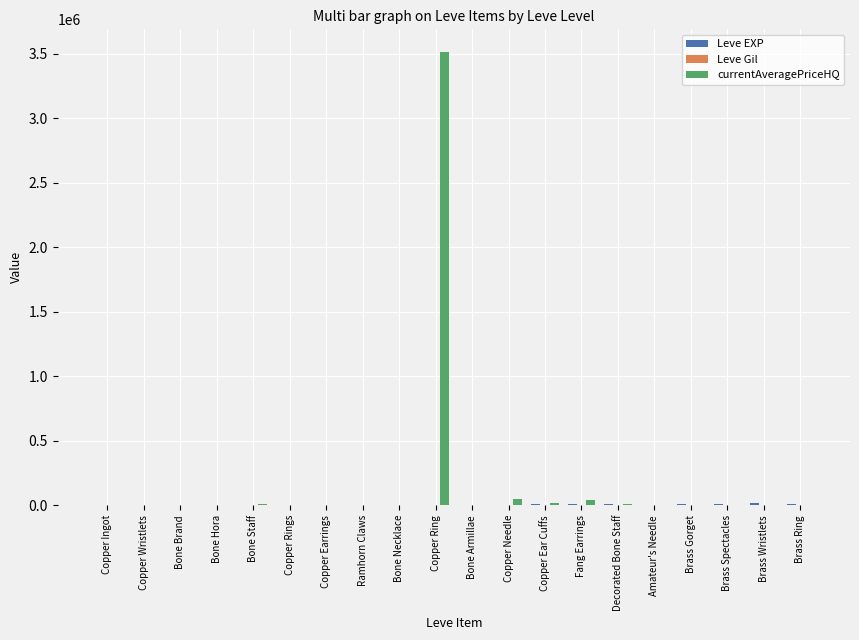

At which category is the sum across all series the highest?

Copper Ring